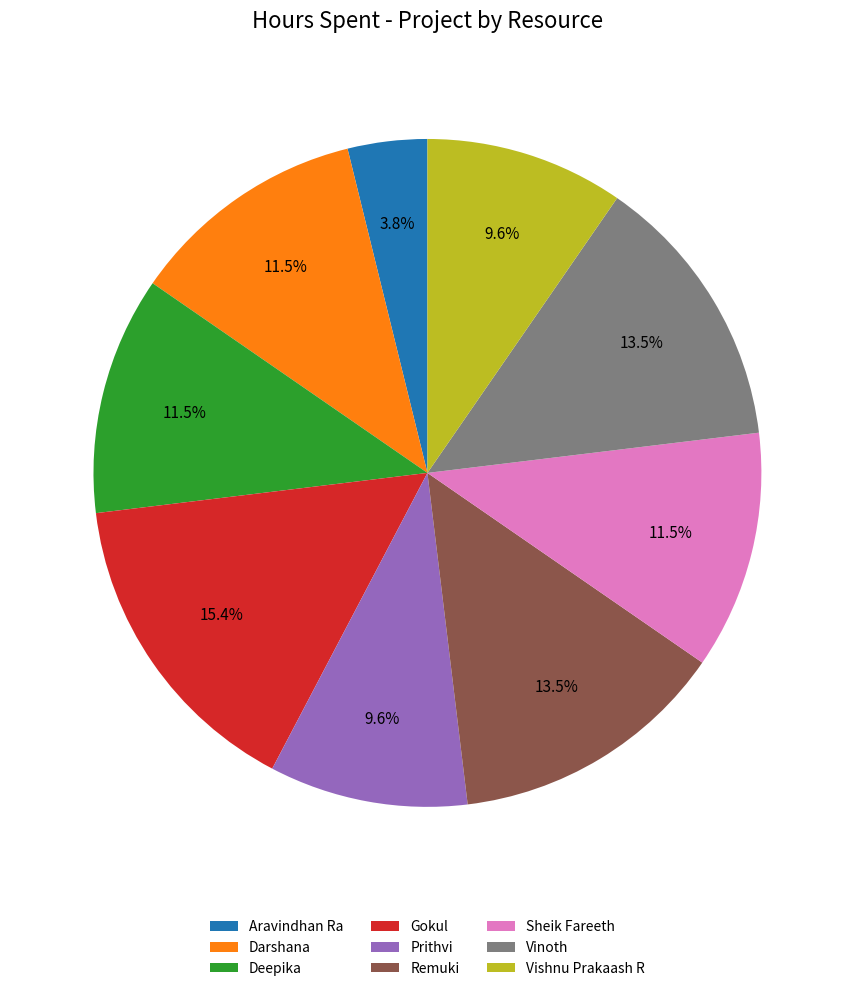

How many segments does this pie chart have?

9